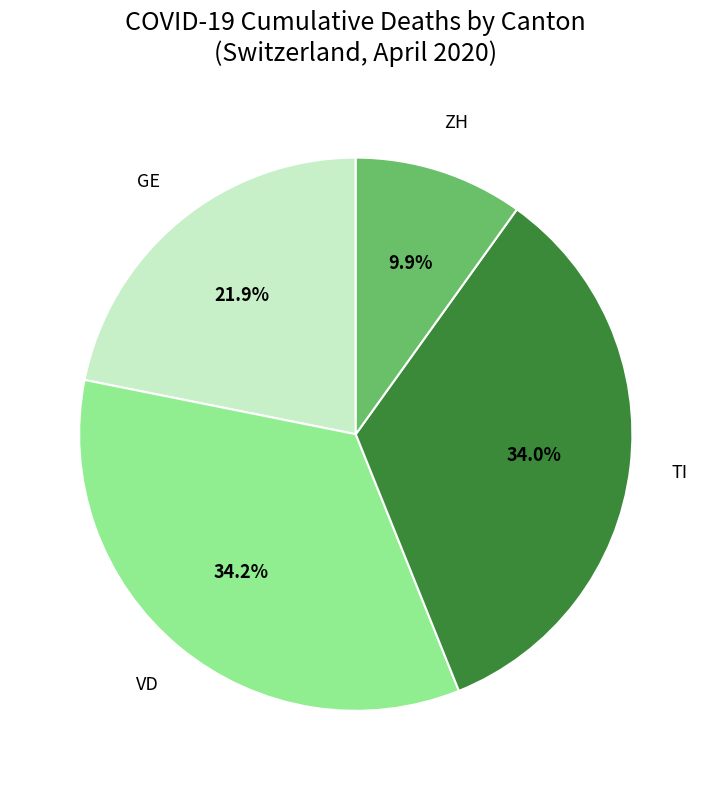

Is there a majority slice in this chart?

No